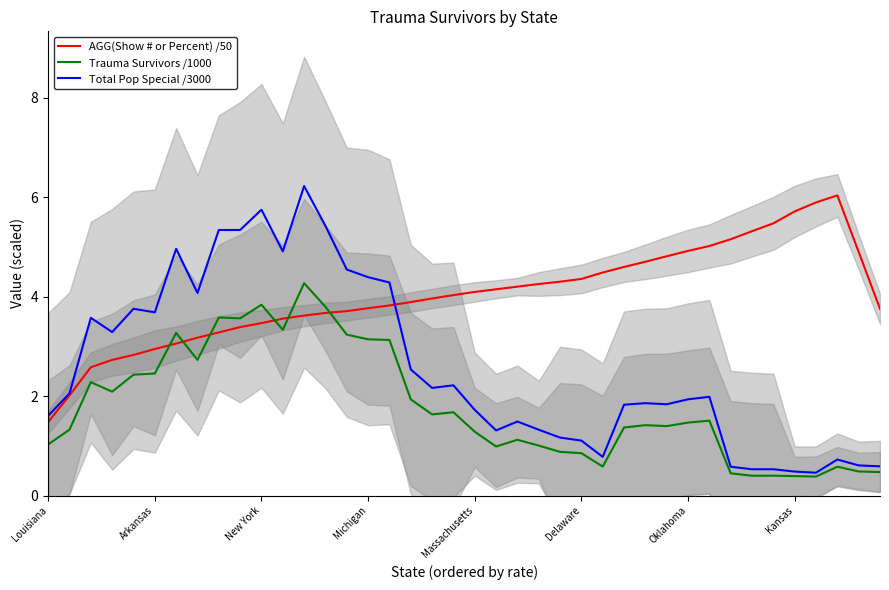

Rank the series by their maximum value, from highest to lowest.

Total Pop Special /3000, AGG(Show # or Percent) /50, Trauma Survivors /1000